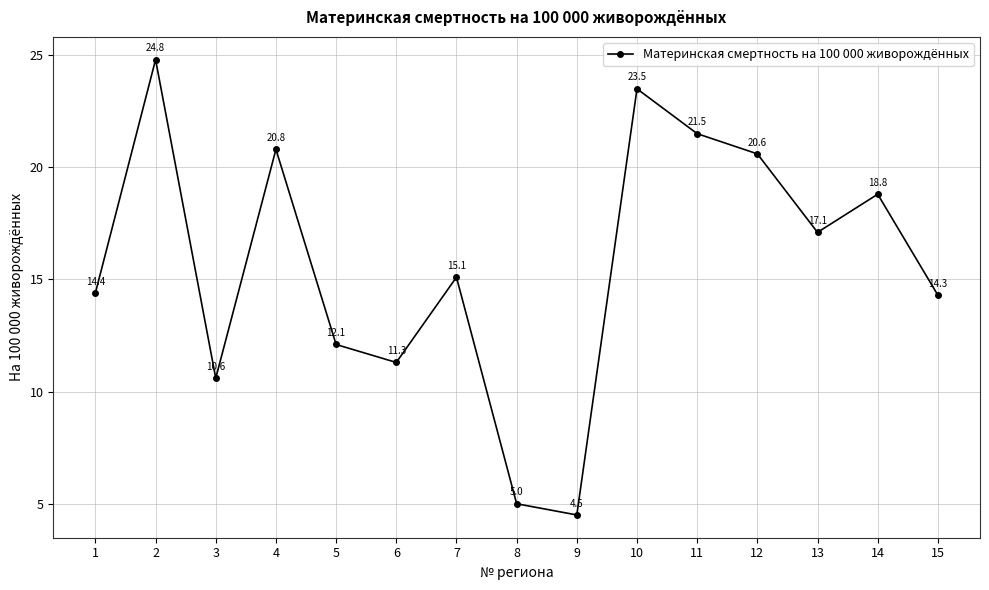

True or false: the data has more than 1 interior local peaks.

True